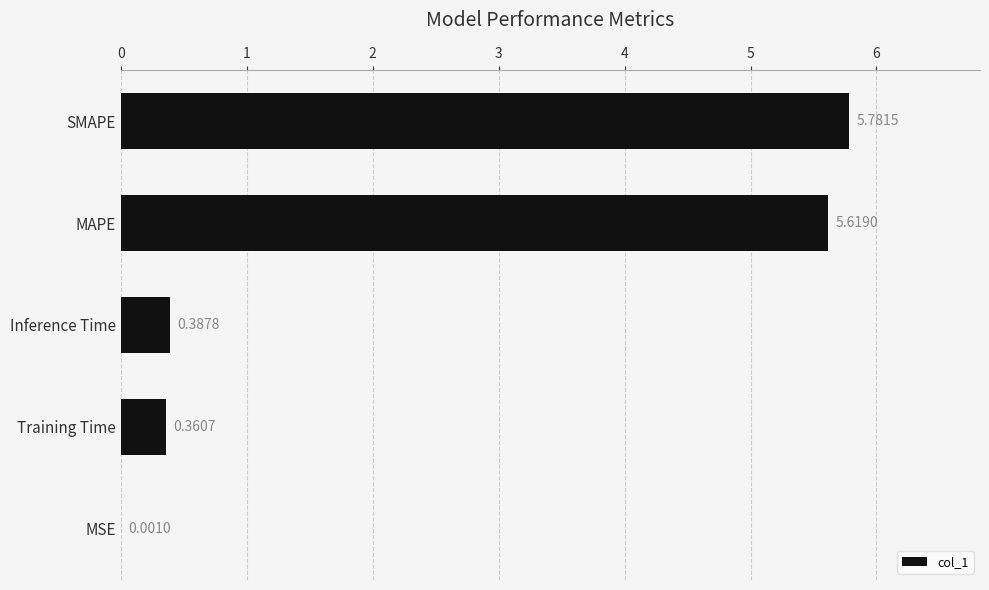

Are the bars horizontal?

Yes